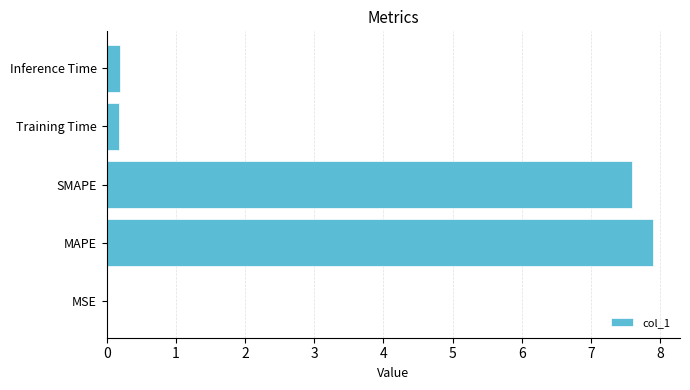

What is the sum of all values?

15.9